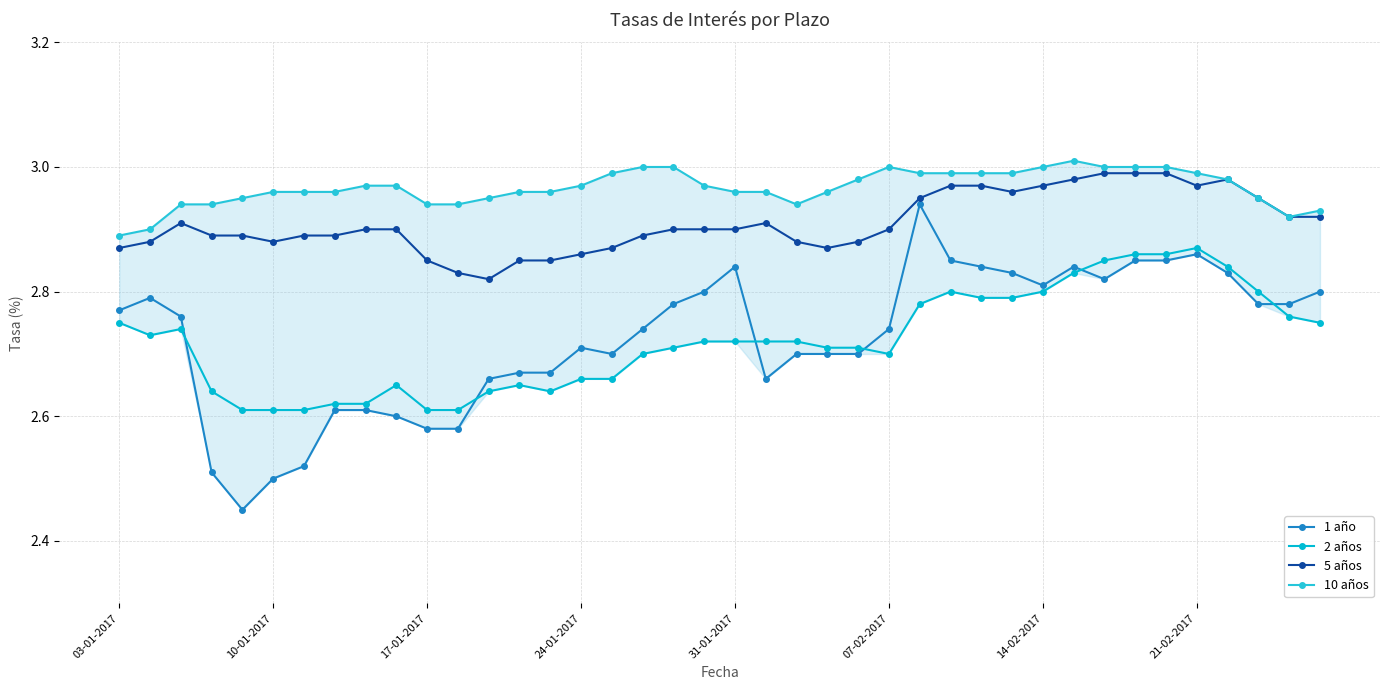

Reading left to right, list all the values displayed in this chart.

1 año: 2.8	2.8	2.8	2.5	2.5	2.5	2.5	2.6	2.6	2.6	2.6	2.6	2.7	2.7	2.7	2.7	2.7	2.7	2.8	2.8	2.8	2.7	2.7	2.7	2.7	2.7	2.9	2.9	2.8	2.8	2.8	2.8	2.8	2.9	2.9	2.9	2.8	2.8	2.8	2.8
2 años: 2.8	2.7	2.7	2.6	2.6	2.6	2.6	2.6	2.6	2.6	2.6	2.6	2.6	2.6	2.6	2.7	2.7	2.7	2.7	2.7	2.7	2.7	2.7	2.7	2.7	2.7	2.8	2.8	2.8	2.8	2.8	2.8	2.9	2.9	2.9	2.9	2.8	2.8	2.8	2.8
5 años: 2.9	2.9	2.9	2.9	2.9	2.9	2.9	2.9	2.9	2.9	2.9	2.8	2.8	2.9	2.9	2.9	2.9	2.9	2.9	2.9	2.9	2.9	2.9	2.9	2.9	2.9	3.0	3.0	3.0	3.0	3.0	3.0	3.0	3.0	3.0	3.0	3.0	3.0	2.9	2.9
10 años: 2.9	2.9	2.9	2.9	3.0	3.0	3.0	3.0	3.0	3.0	2.9	2.9	3.0	3.0	3.0	3.0	3.0	3.0	3.0	3.0	3.0	3.0	2.9	3.0	3.0	3.0	3.0	3.0	3.0	3.0	3.0	3.0	3.0	3.0	3.0	3.0	3.0	3.0	2.9	2.9